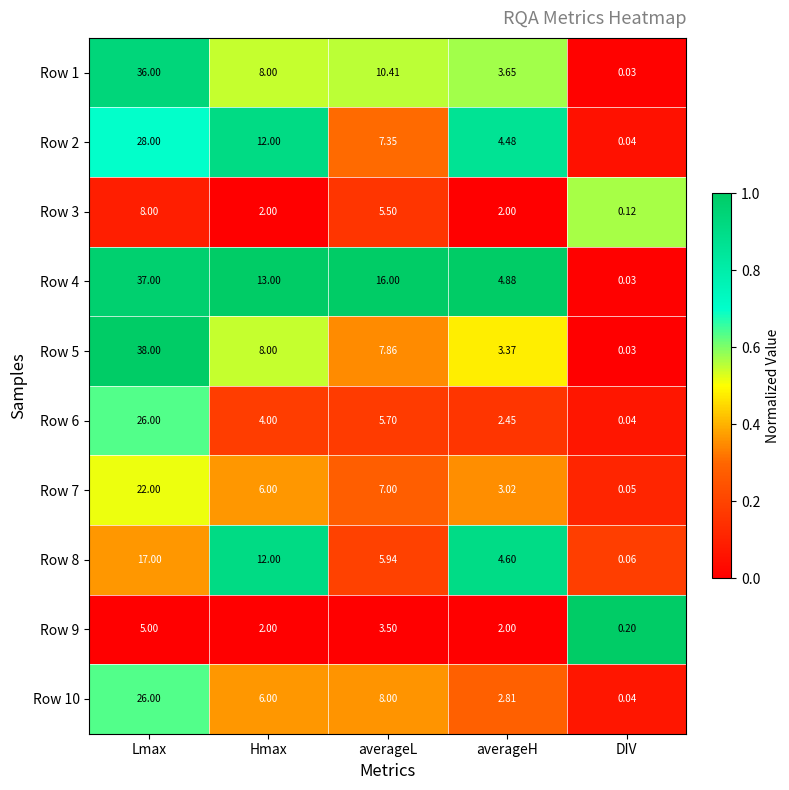

At which label is Row 4 closest to 18?

averageL